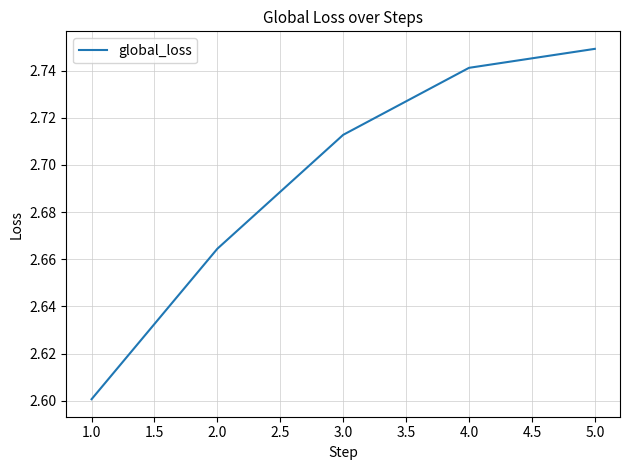

Between 3.0 and 2.0, which is larger?

3.0